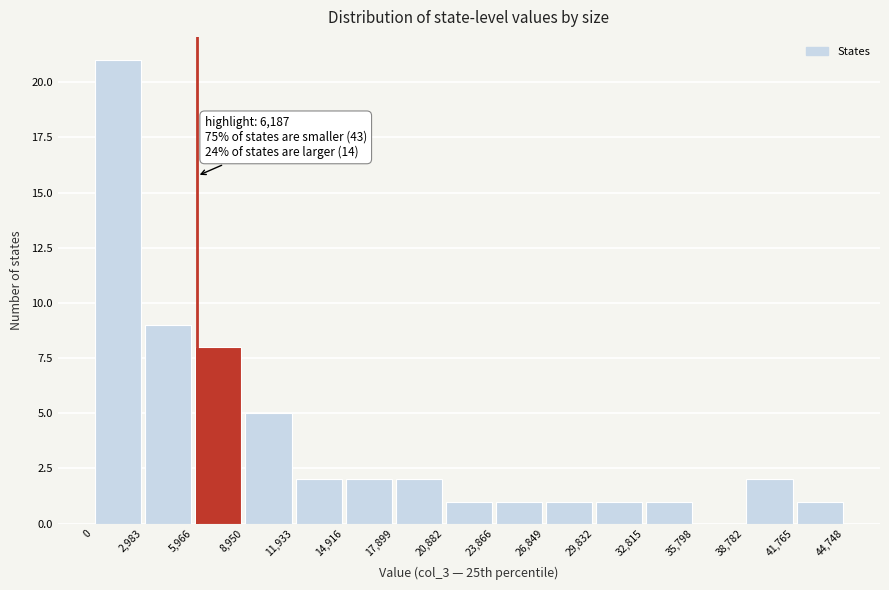

Over which range of the x-axis is the bar tallest?

0 to 2,983